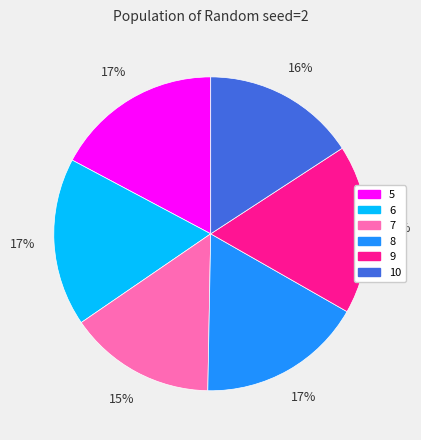

To the nearest percent, what percentage of the pie is 10?

16%